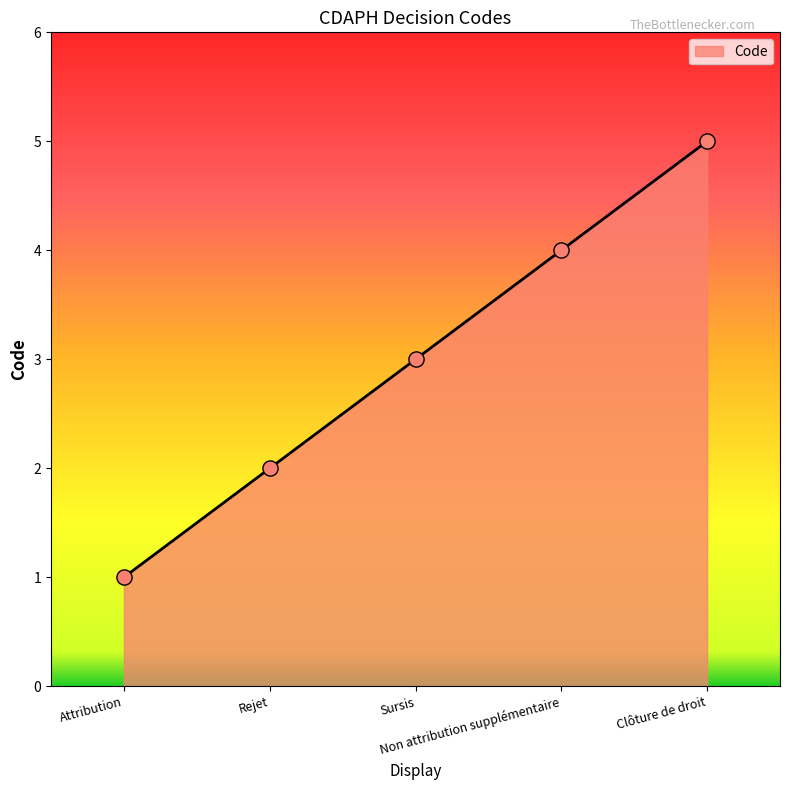

Approximately how many times larger is the value at Rejet compared to Non attribution supplémentaire?

0.5